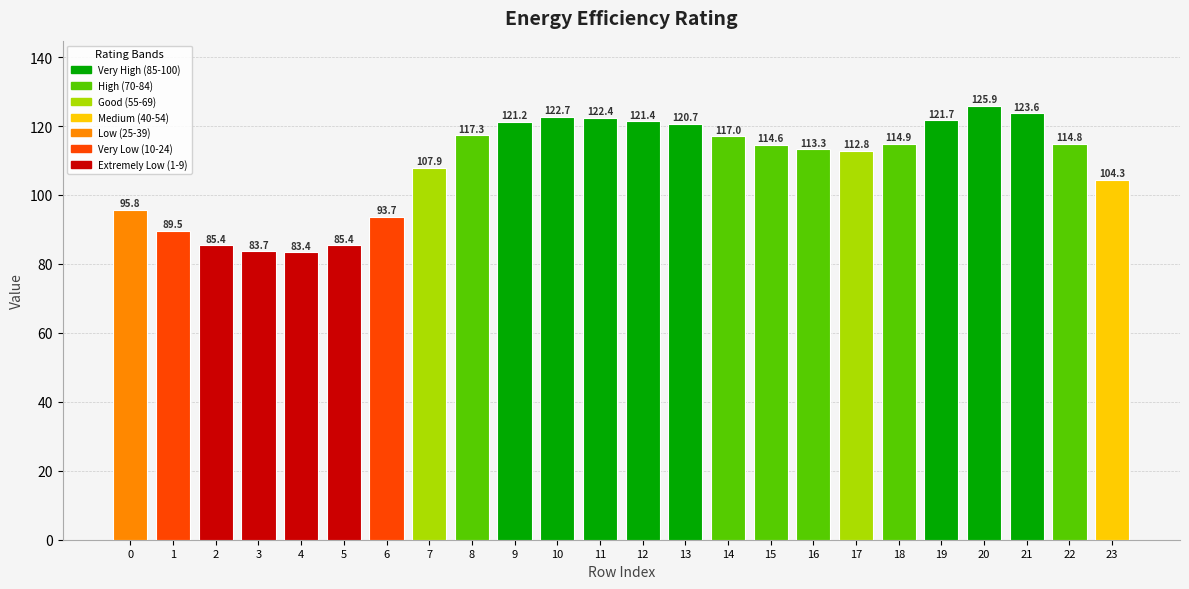

What is the ratio of the value at 18 to the value at 8?

1.0